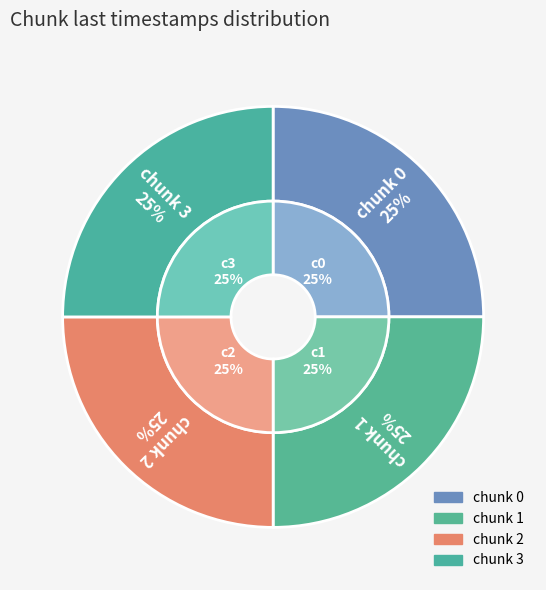

To the nearest percent, what is the average slice percentage?

25%